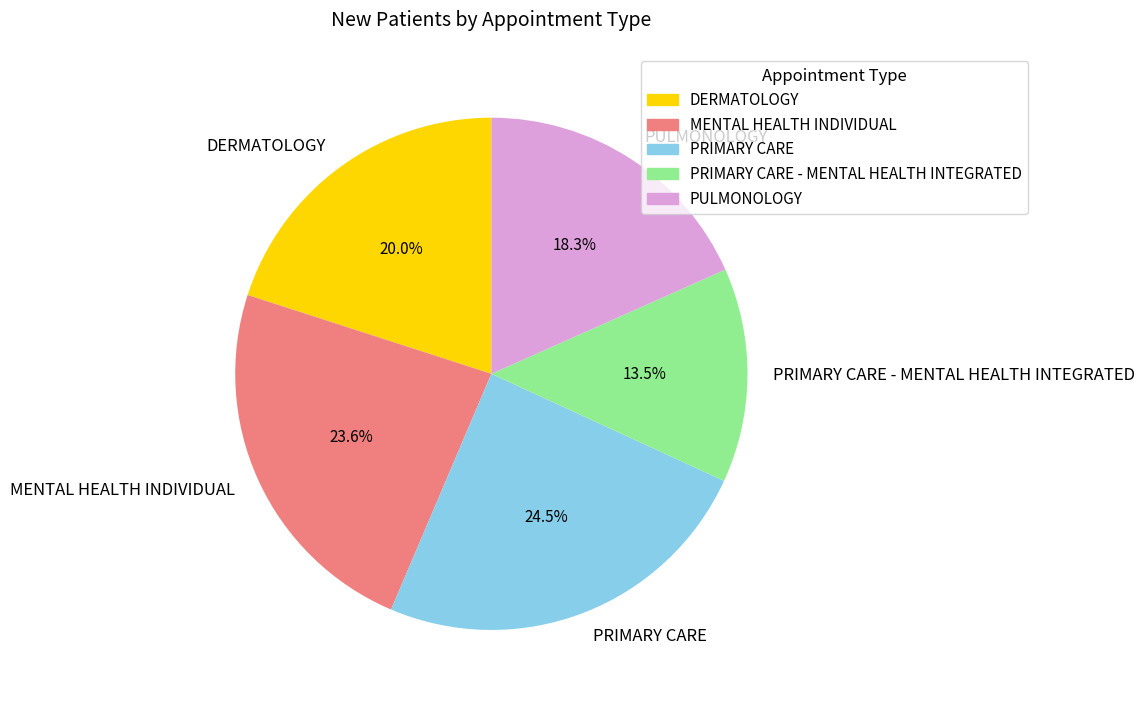

Rank the categories by value from lowest to highest.

PRIMARY CARE - MENTAL HEALTH INTEGRATED, PULMONOLOGY, DERMATOLOGY, MENTAL HEALTH INDIVIDUAL, PRIMARY CARE